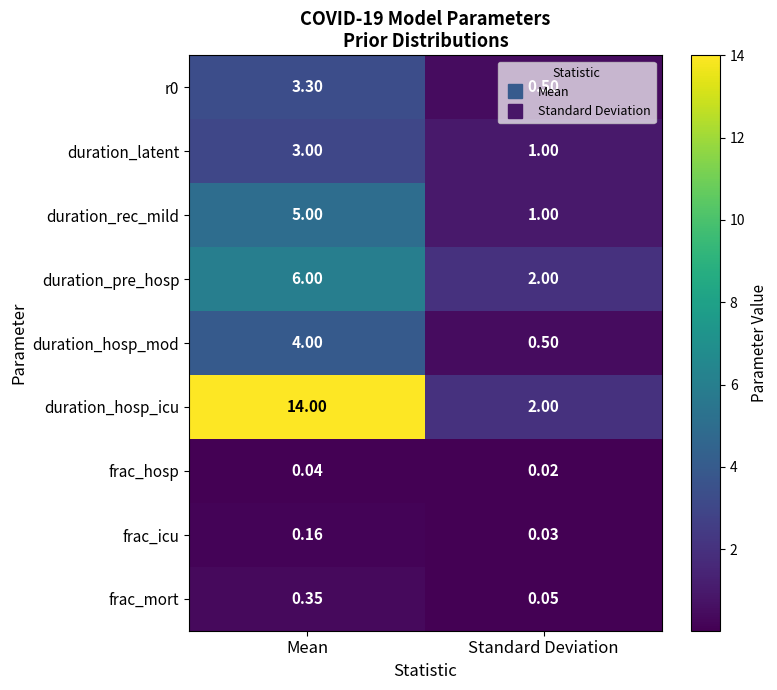

What is the difference between the highest and lowest values at Standard Deviation?

2.0